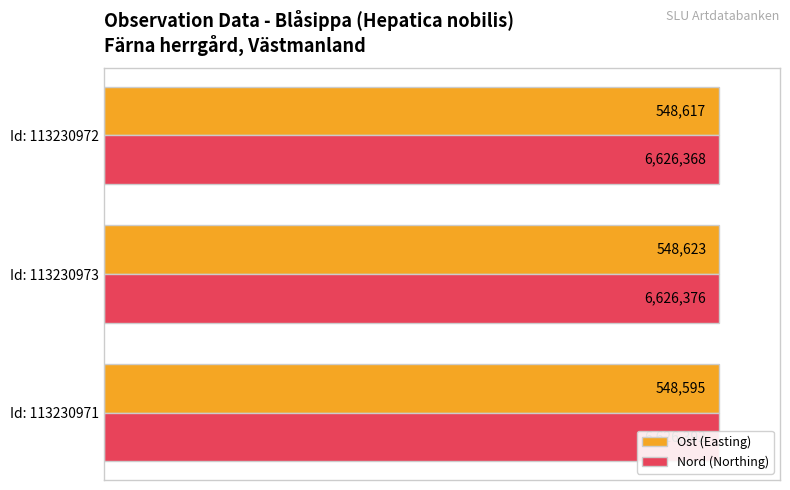

Count the number of data series in this chart.

2